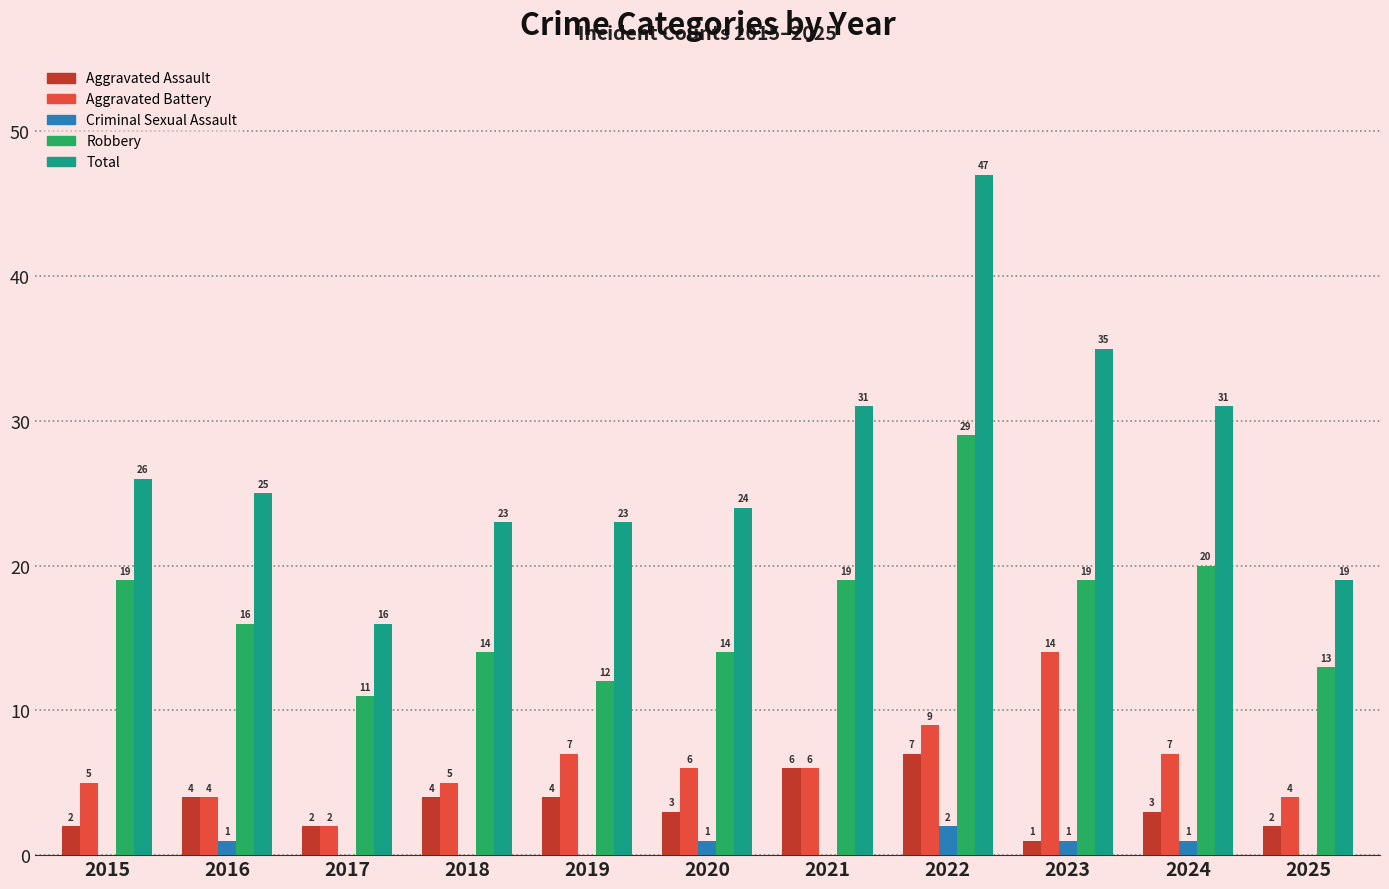

What is the total value across all series at 2016?

50